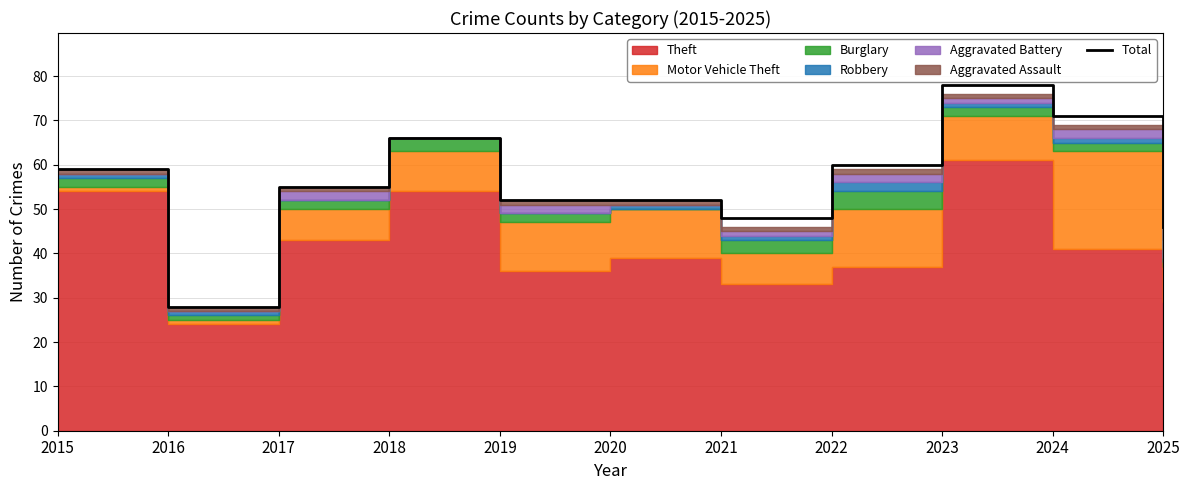

What is the difference between the values at 2024 and 2021?

23